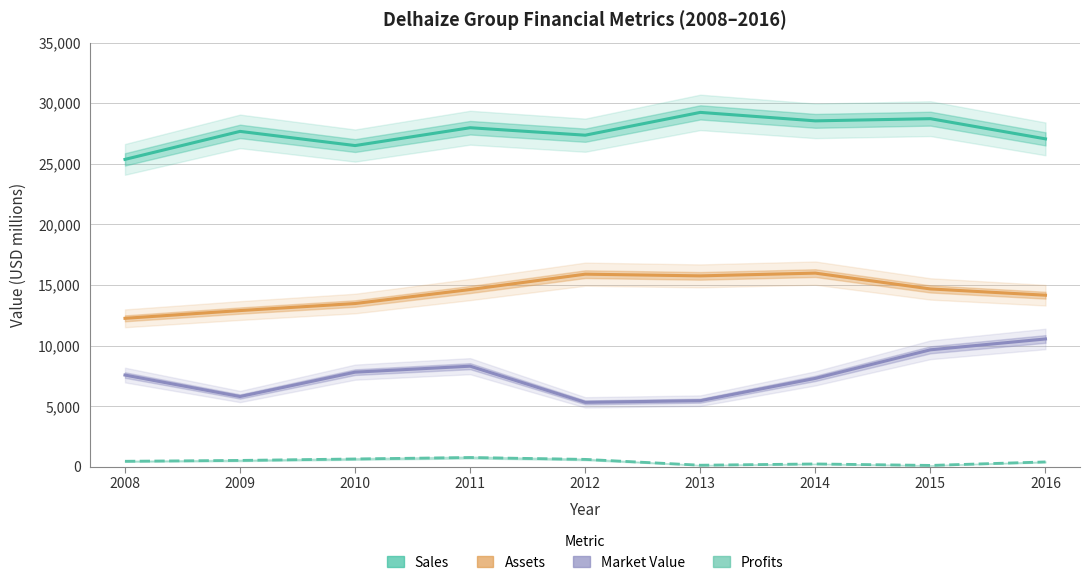

At which category does Market Value reach its first local peak?

2011